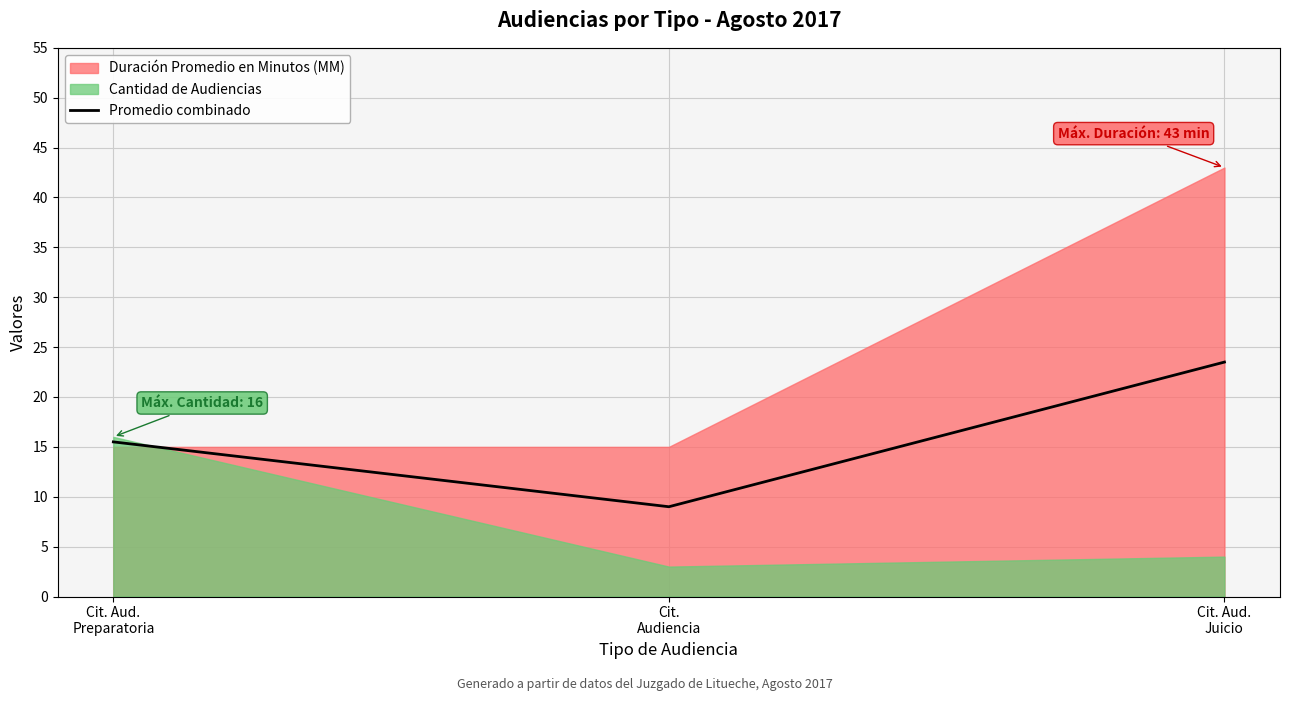

The value at Cit. Aud.
Preparatoria is 9.4. True or false?

False